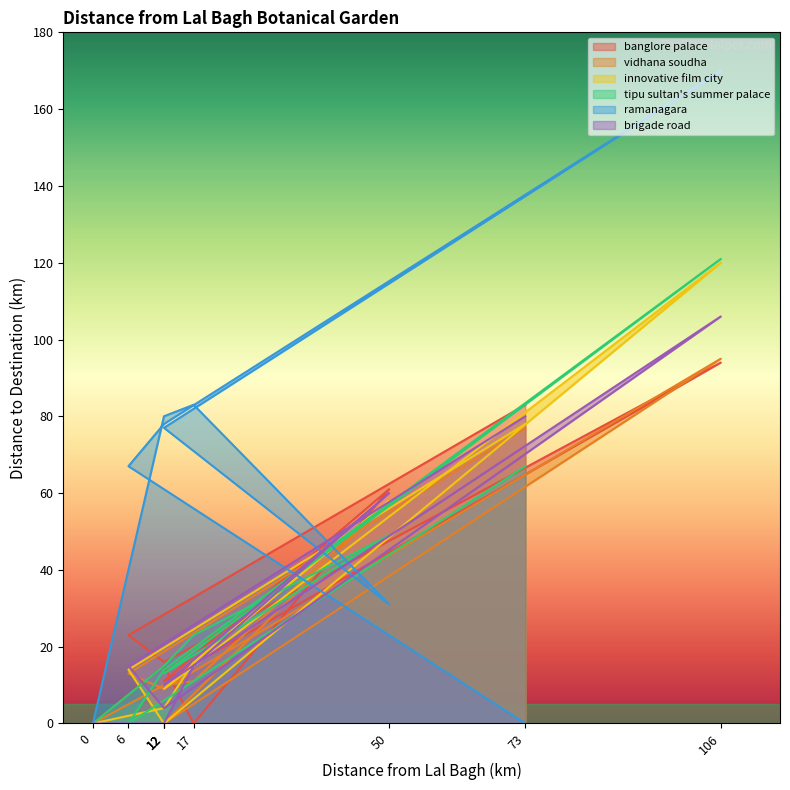

How many values in ramanagara are above zero?

7